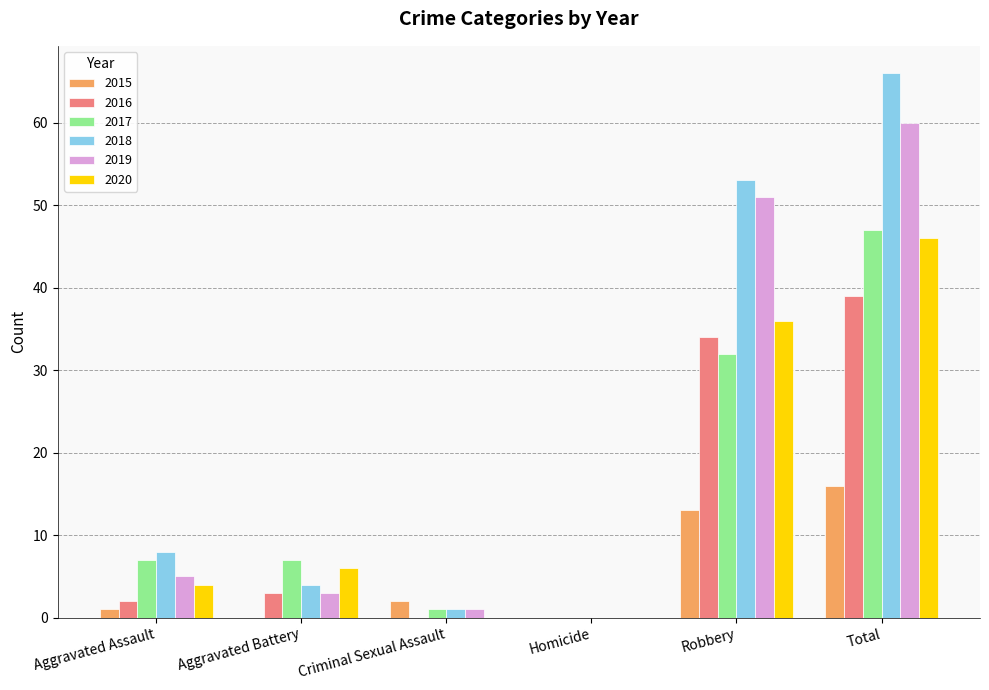

Is the value of 2018 at Criminal Sexual Assault greater than the value of 2020 at Total?

No